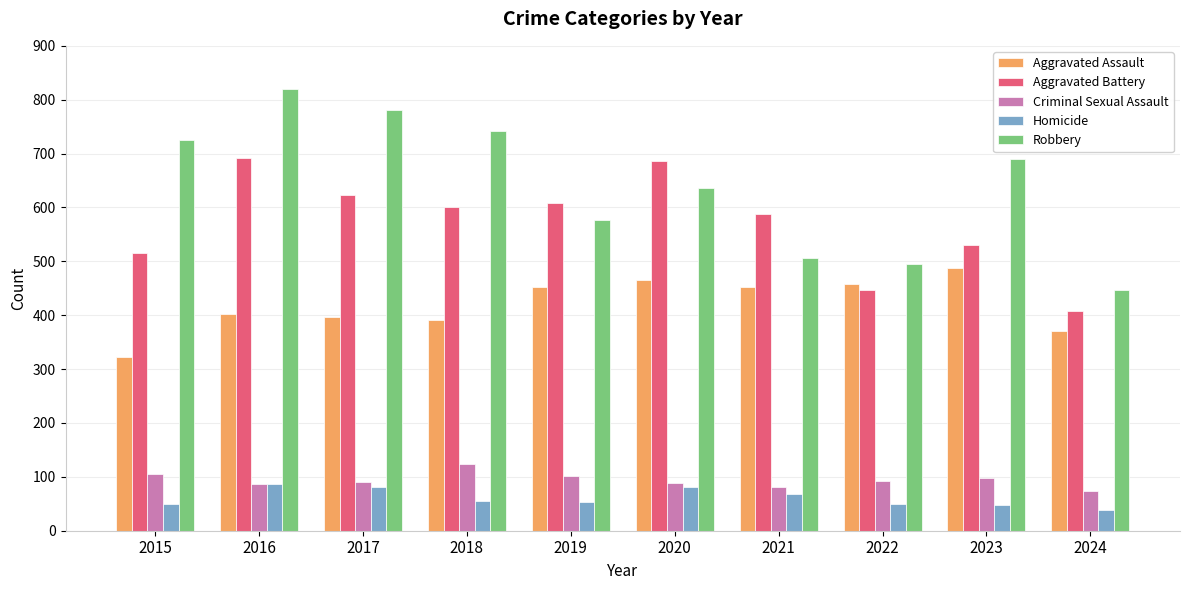

How many groups of bars are there?

10